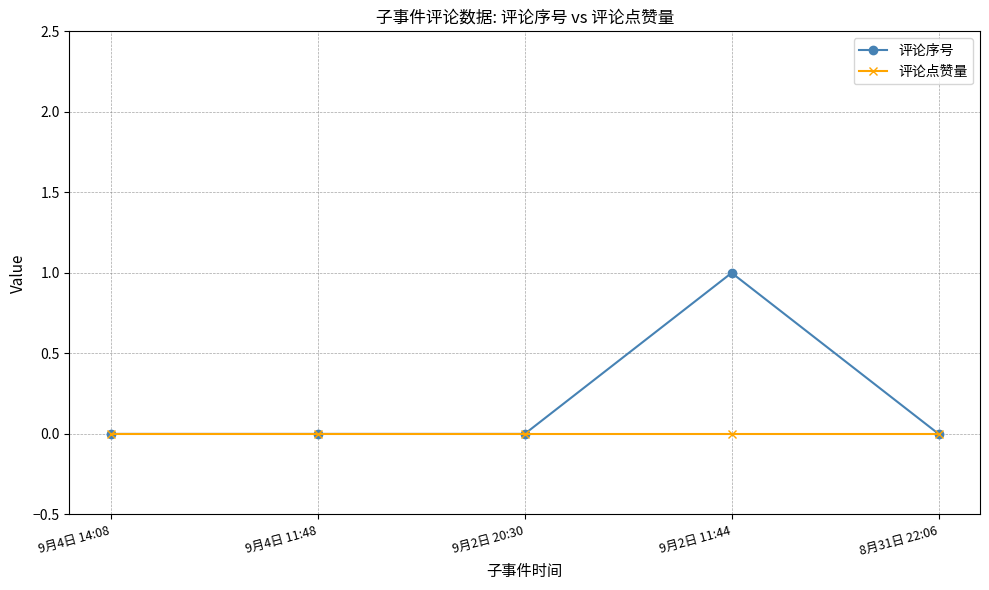

Rank the series by their average value, from lowest to highest.

评论点赞量, 评论序号